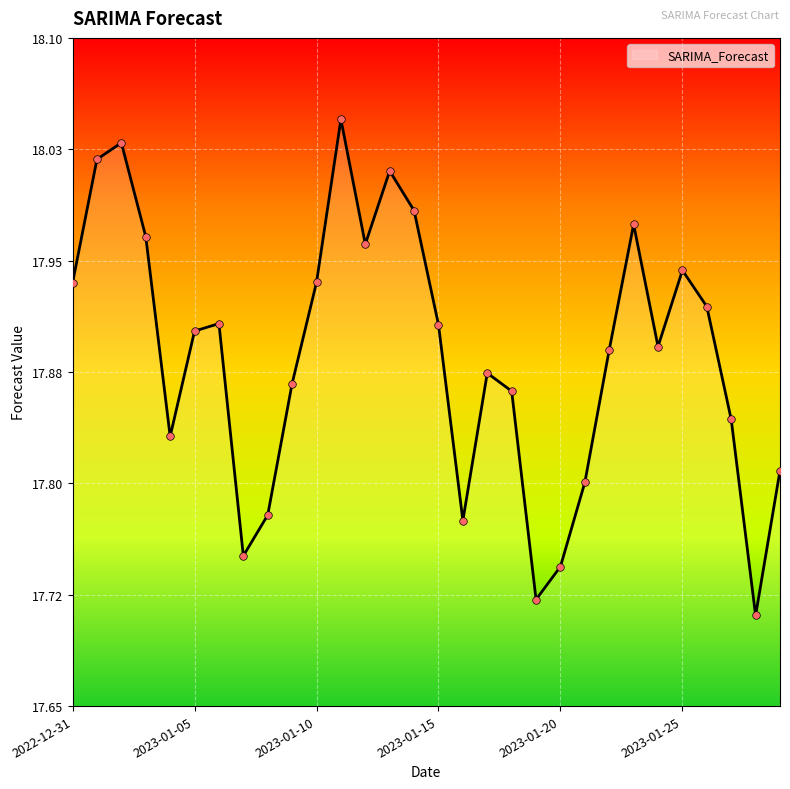

Which has a higher value, 2023-01-05 or 2023-01-19?

2023-01-05